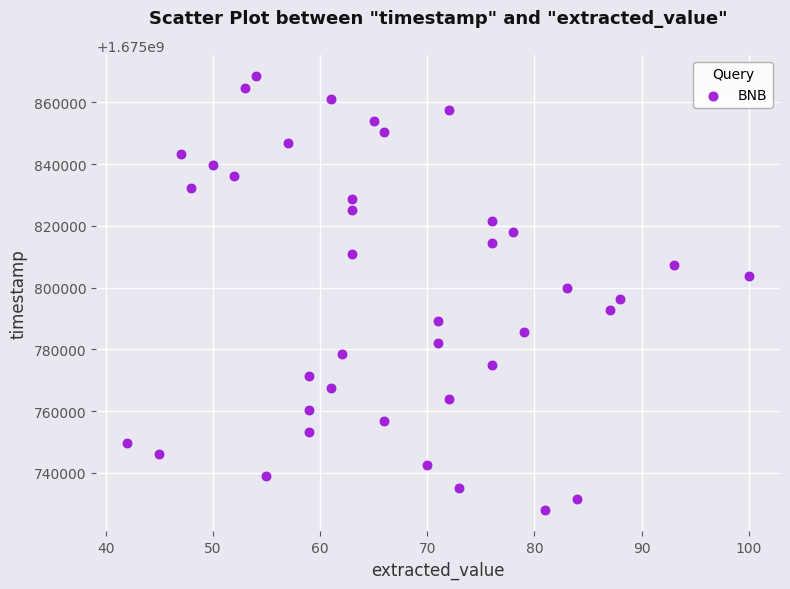

What is the range of Y values (max minus min)?

140400